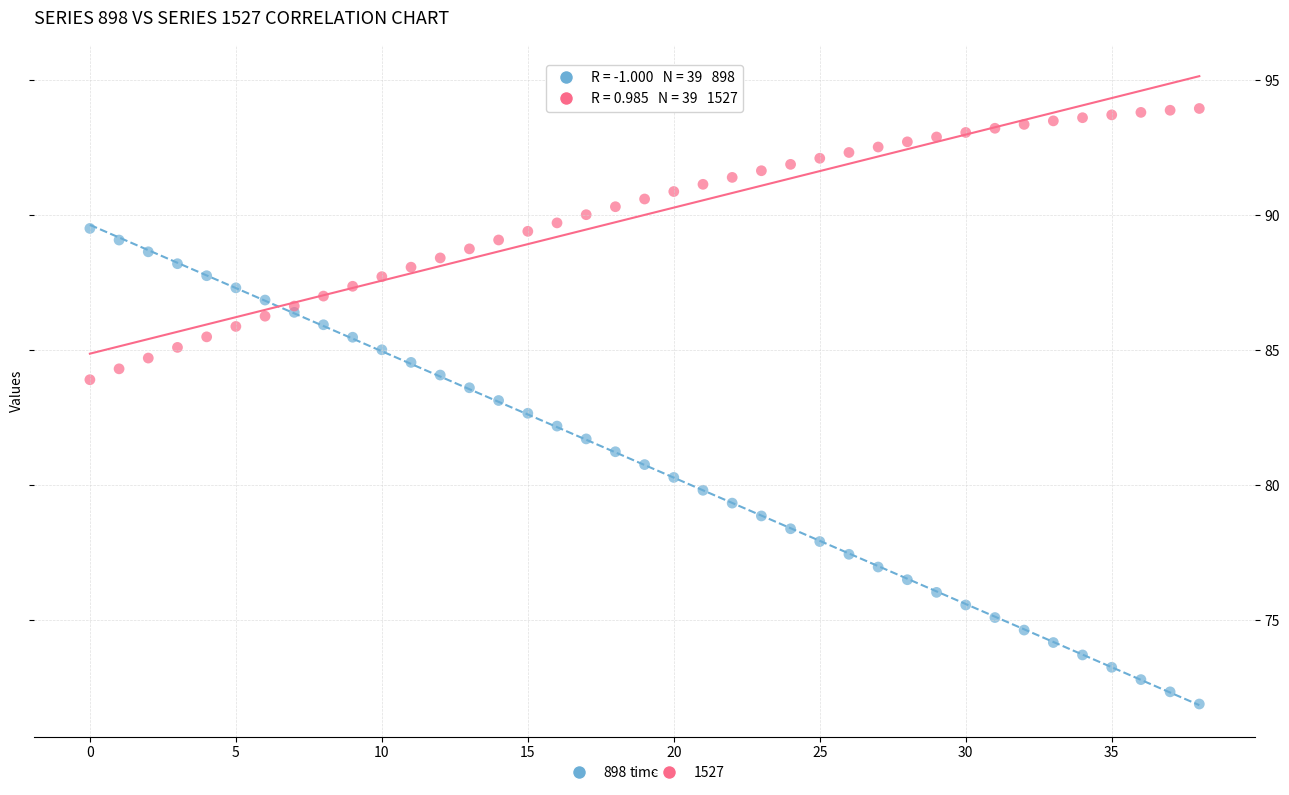

Which series reaches the maximum Y coordinate?

1527